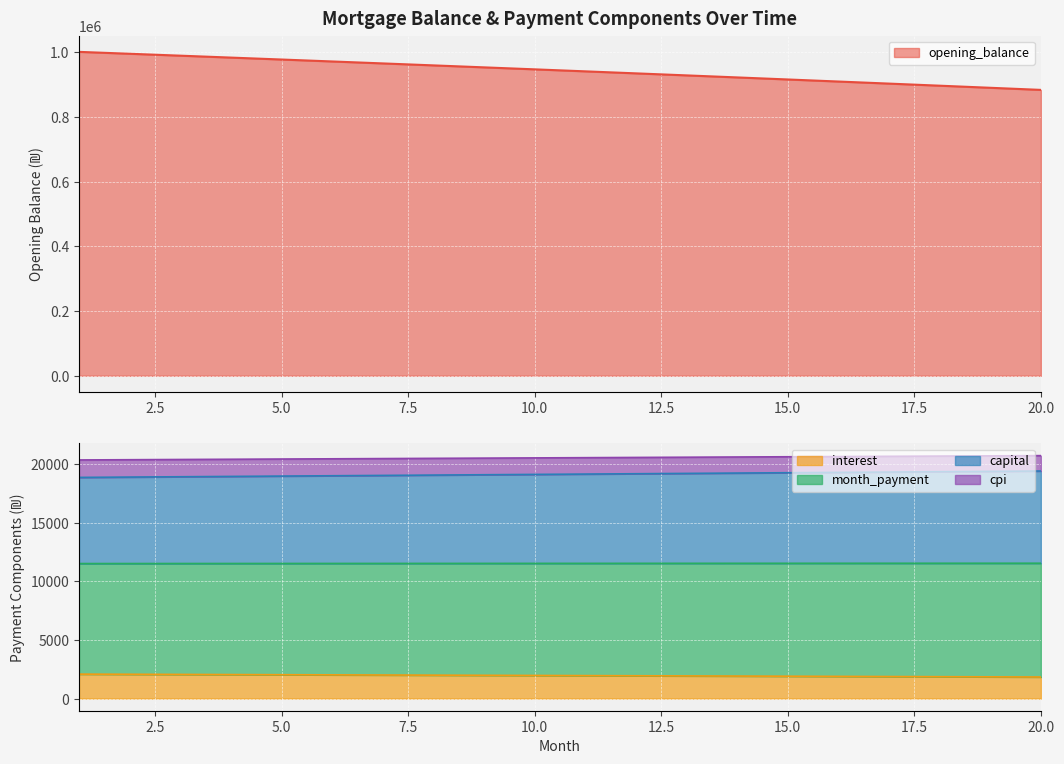

Which series changed the most between 4 and 20?

opening_balance